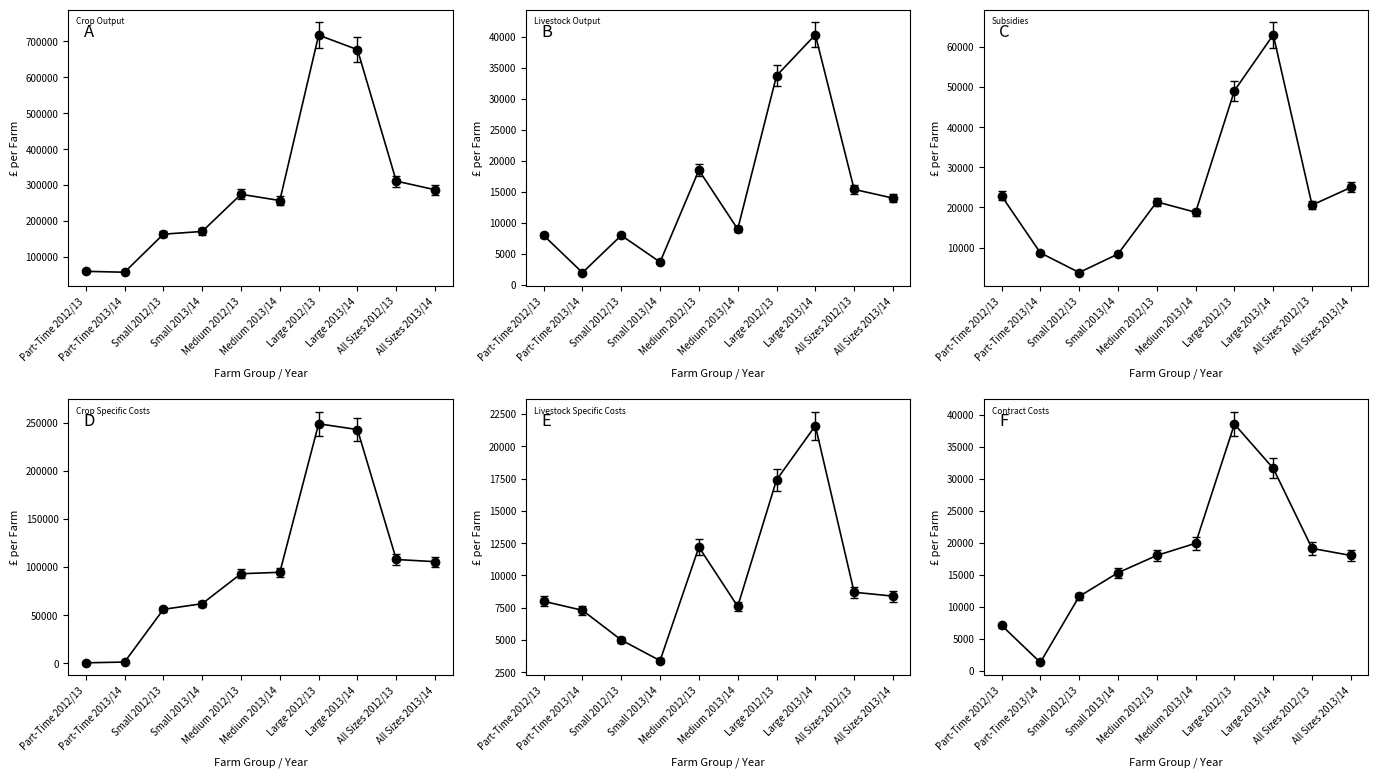

Where is Livestock Output nearest to the value 21150?

Medium 2012/13